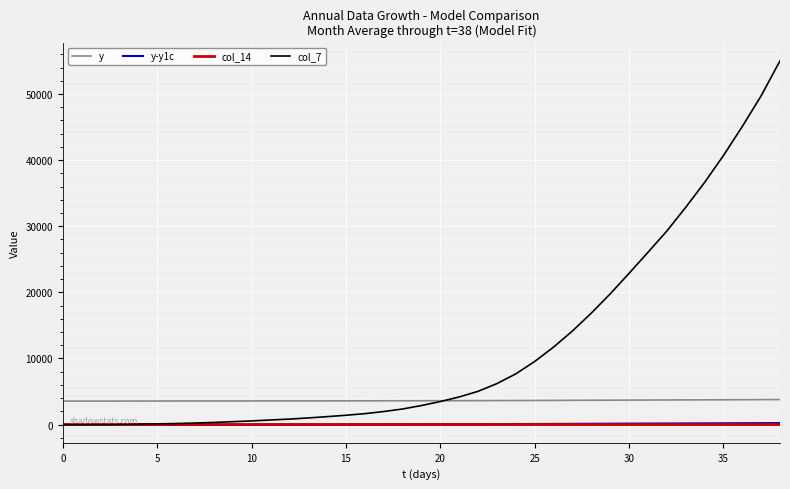

Which series has the largest total across all categories?

col_7